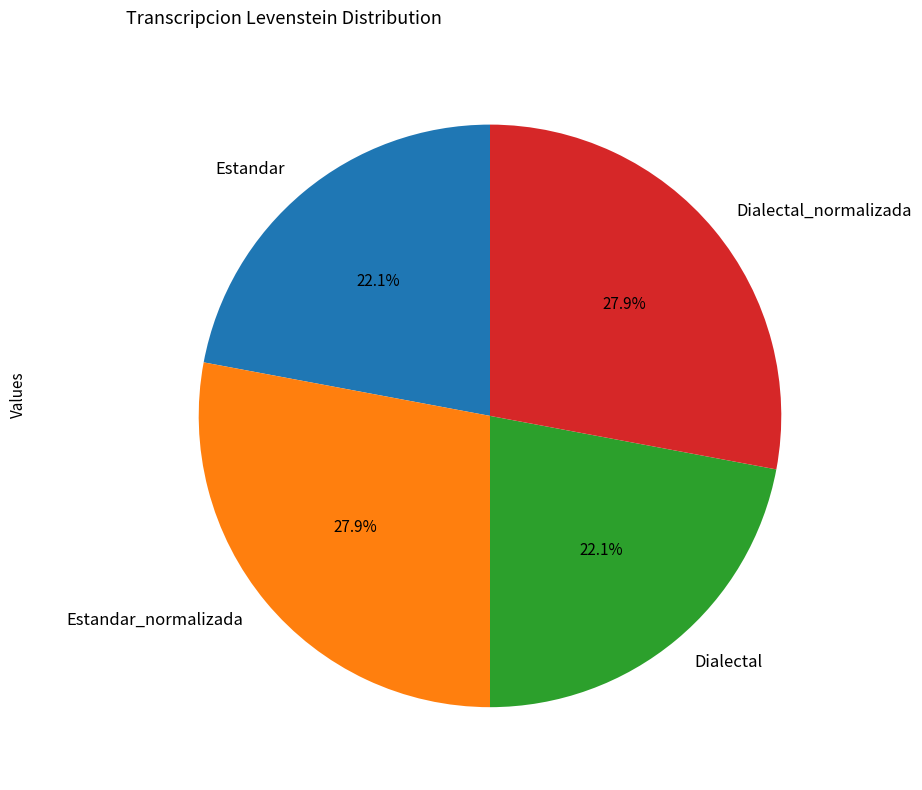

How many segments does this pie chart have?

4